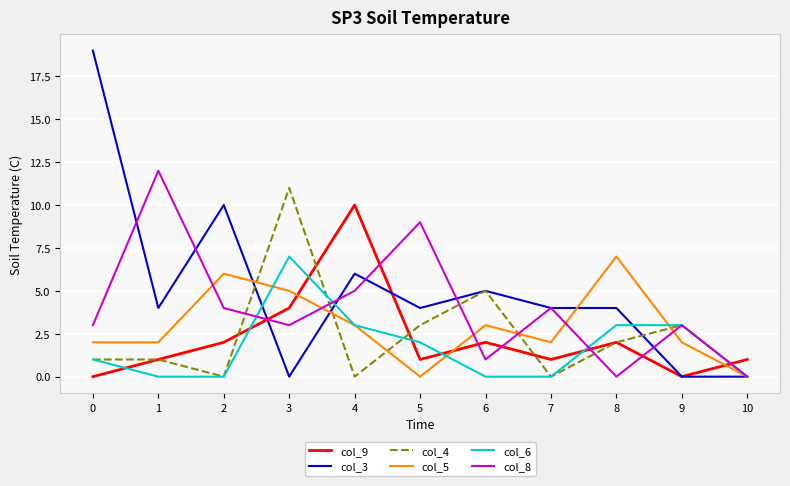

Where is the first local maximum for col_9?

4